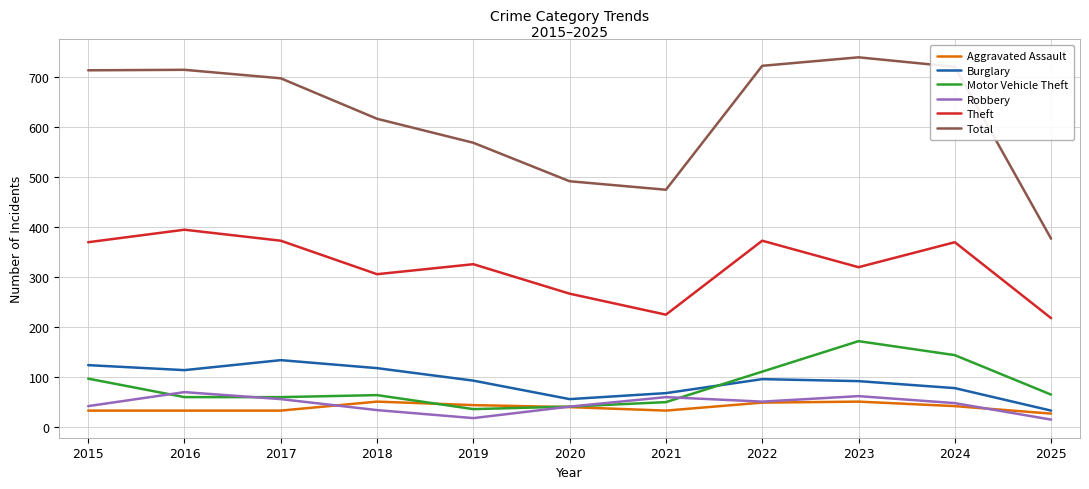

True or false: Aggravated Assault and Total intersect in this chart.

False